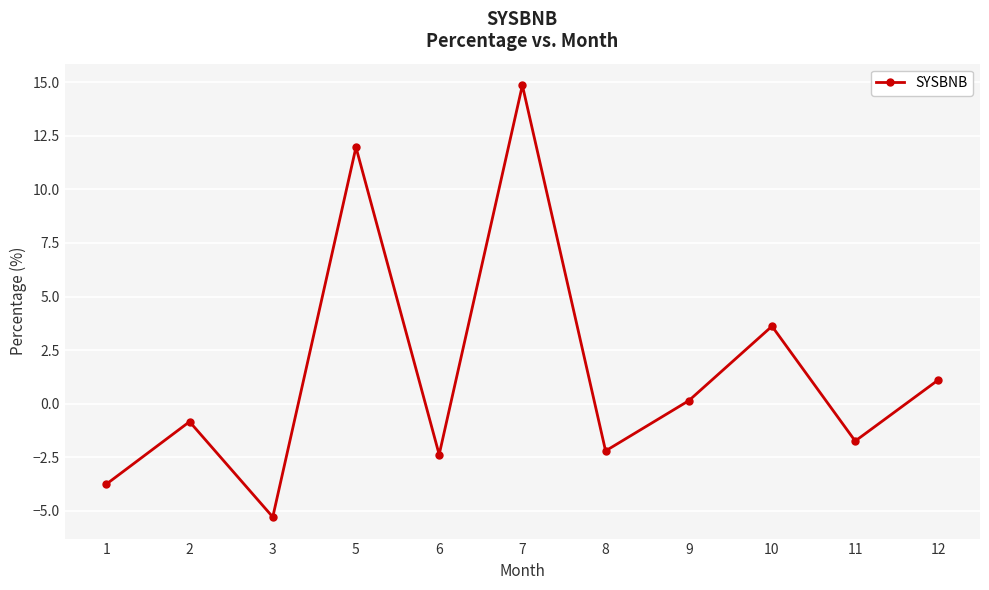

What is the value of the 6th point from the left?

14.9